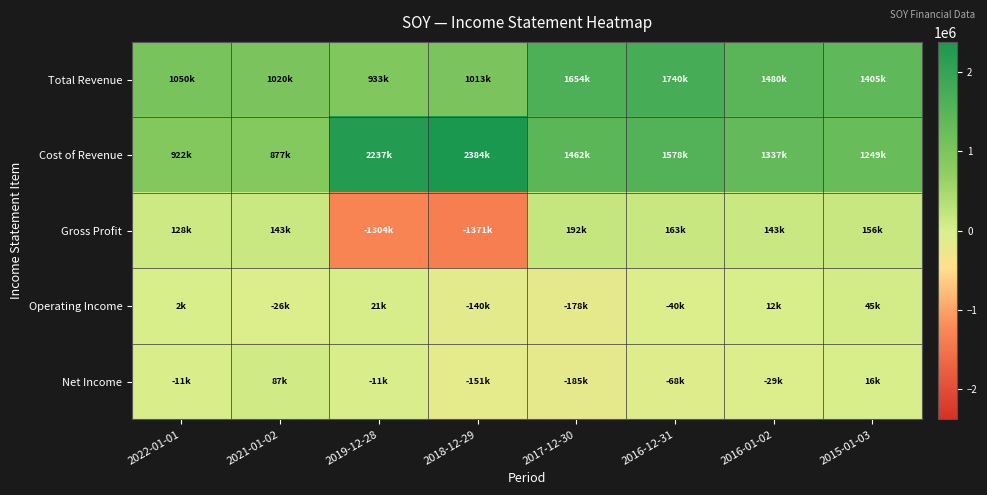

Reading left to right, transcribe all the data shown in this chart.

Total Revenue: 2022-01-01=1050200	2021-01-02=1020000	2019-12-28=932600	2018-12-29=1013200	2017-12-30=1653700	2016-12-31=1740500	2016-01-02=1480000	2015-01-03=1404700
Cost of Revenue: 2022-01-01=921700	2021-01-02=876600	2019-12-28=2236600	2018-12-29=2384200	2017-12-30=1462100	2016-12-31=1577700	2016-01-02=1337300	2015-01-03=1249100
Gross Profit: 2022-01-01=128500	2021-01-02=143400	2019-12-28=-1304000	2018-12-29=-1371000	2017-12-30=191600	2016-12-31=162800	2016-01-02=142600	2015-01-03=155500
Operating Income: 2022-01-01=1600	2021-01-02=-25800	2019-12-28=21400	2018-12-29=-139500	2017-12-30=-178200	2016-12-31=-40200	2016-01-02=11800	2015-01-03=45200
Net Income: 2022-01-01=-10800	2021-01-02=86800	2019-12-28=-11300	2018-12-29=-151400	2017-12-30=-185000	2016-12-31=-68500	2016-01-02=-29000	2015-01-03=16500